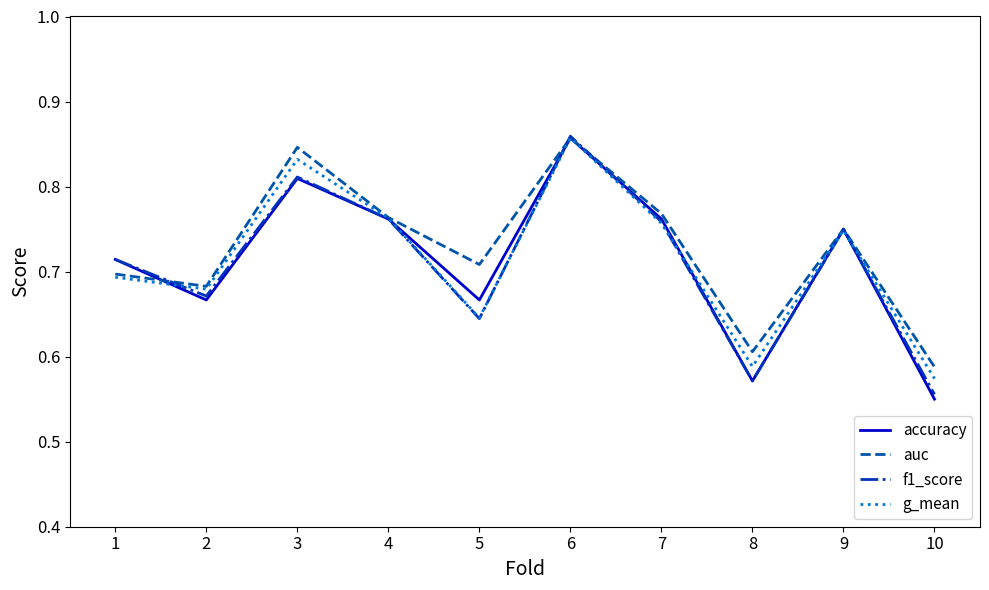

True or false: auc has a value of 0.5 at 7.

False